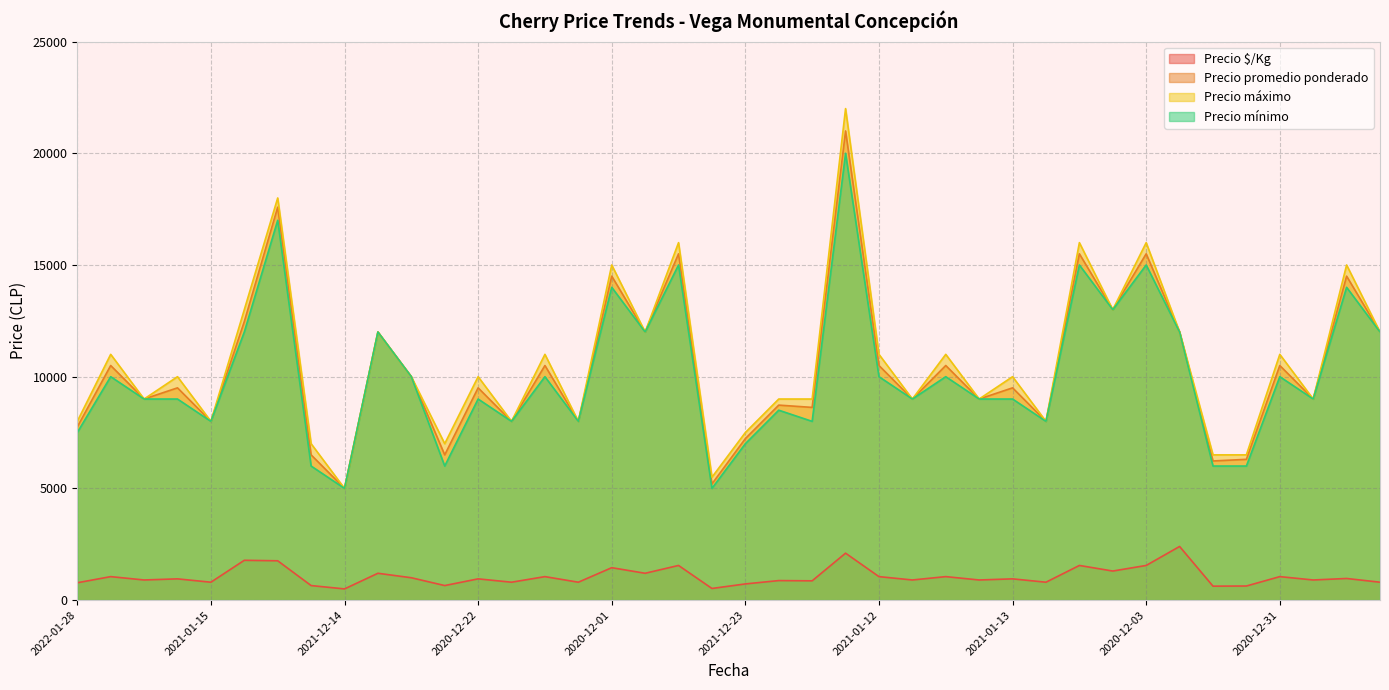

What is the greatest value displayed?

22000